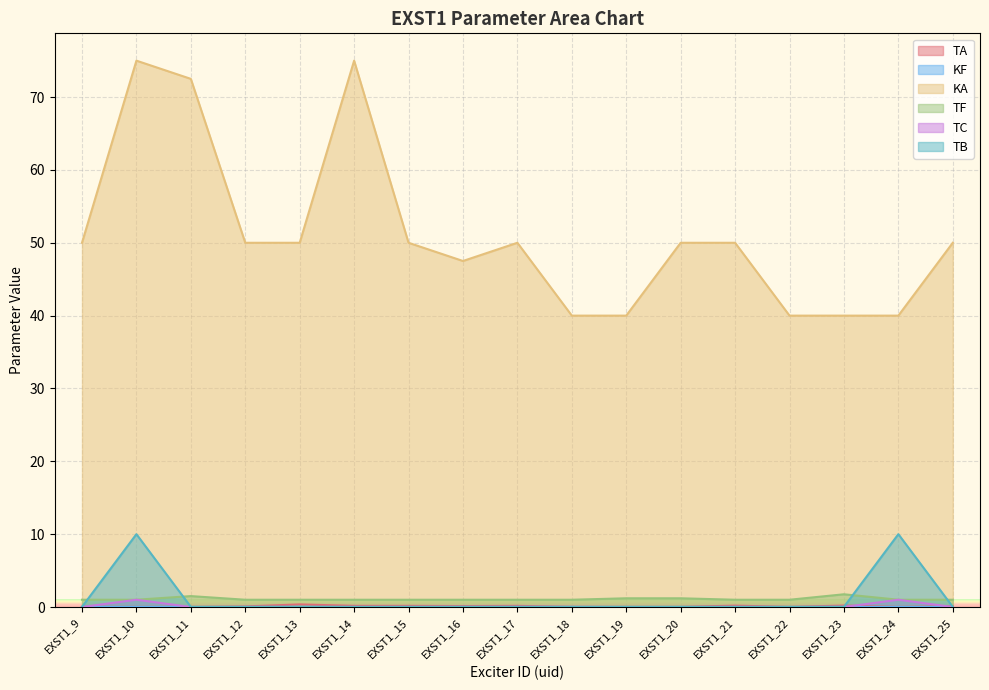

Which has a higher value, EXST1_24 or EXST1_11?

EXST1_24